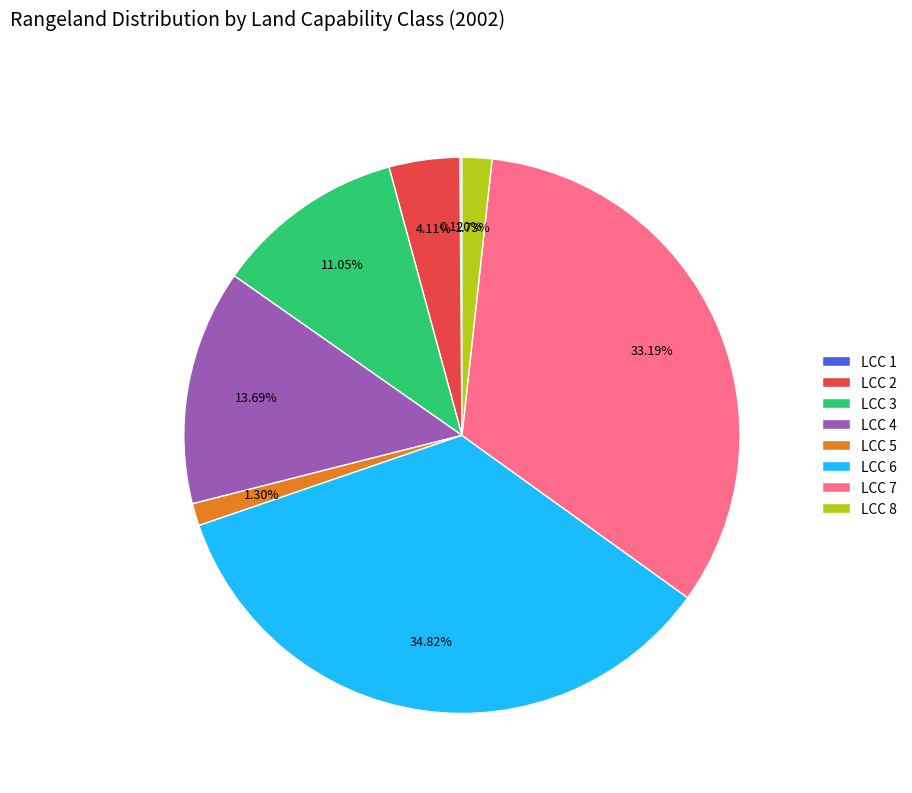

Is there any slice that represents more than half of the pie?

No